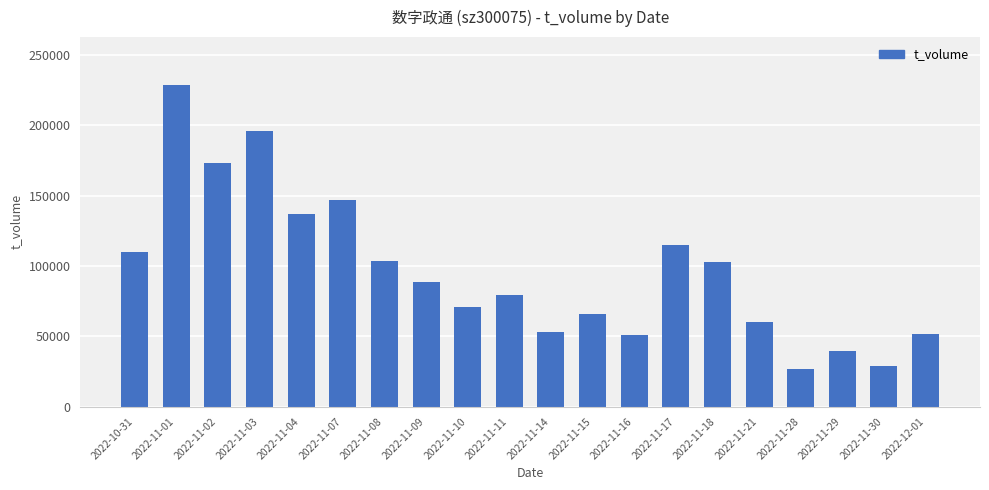

Where does the data first go above 88832?

2022-10-31